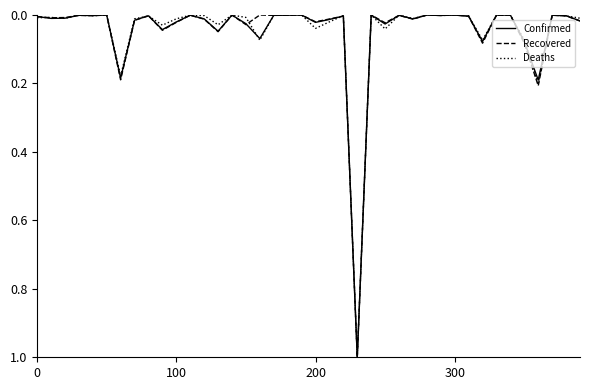

What is the greatest value displayed?

1.0